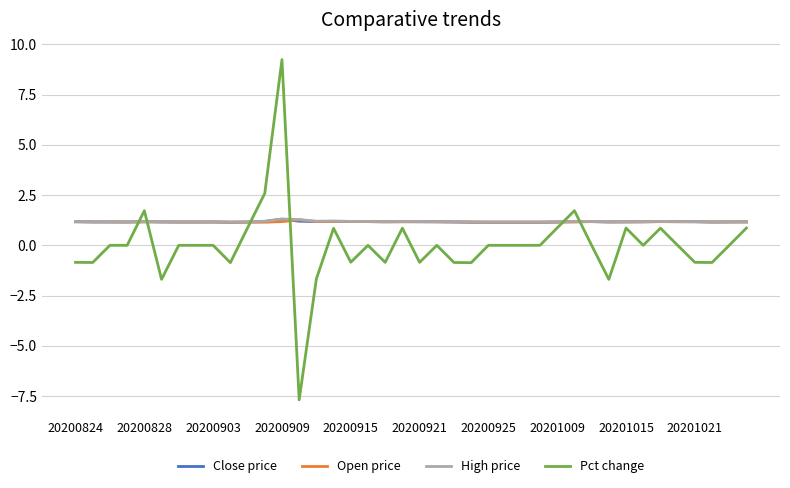

Which series has the largest range (max minus min)?

Pct change